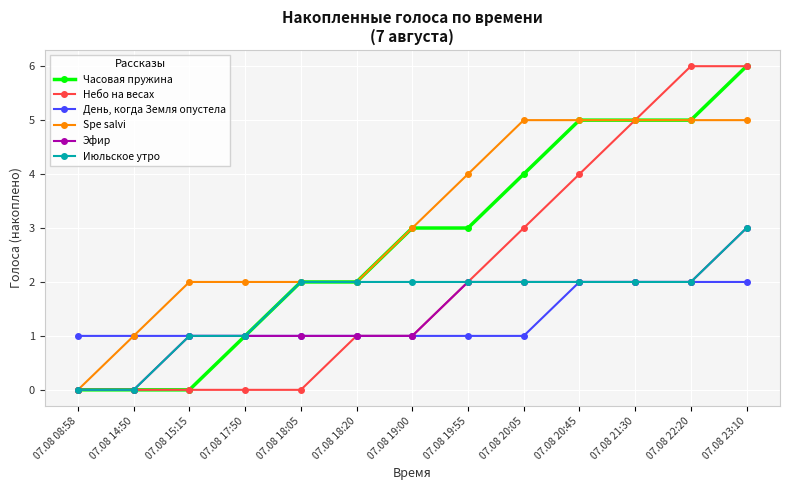

What is the sum of all Небо на весах values?

28